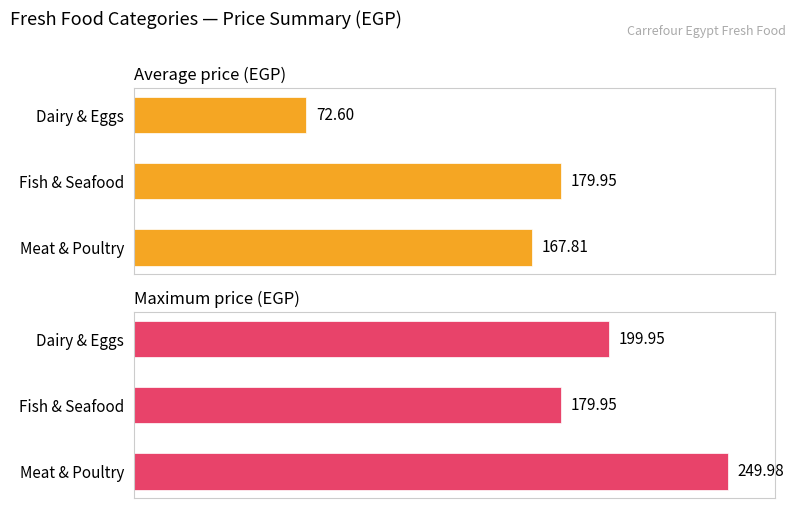

The Maximum price (EGP) series shows 323.6 at Dairy & Eggs. True or false?

False